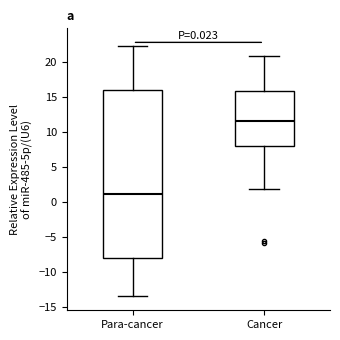

Which box has the lowest median line?

Para-cancer